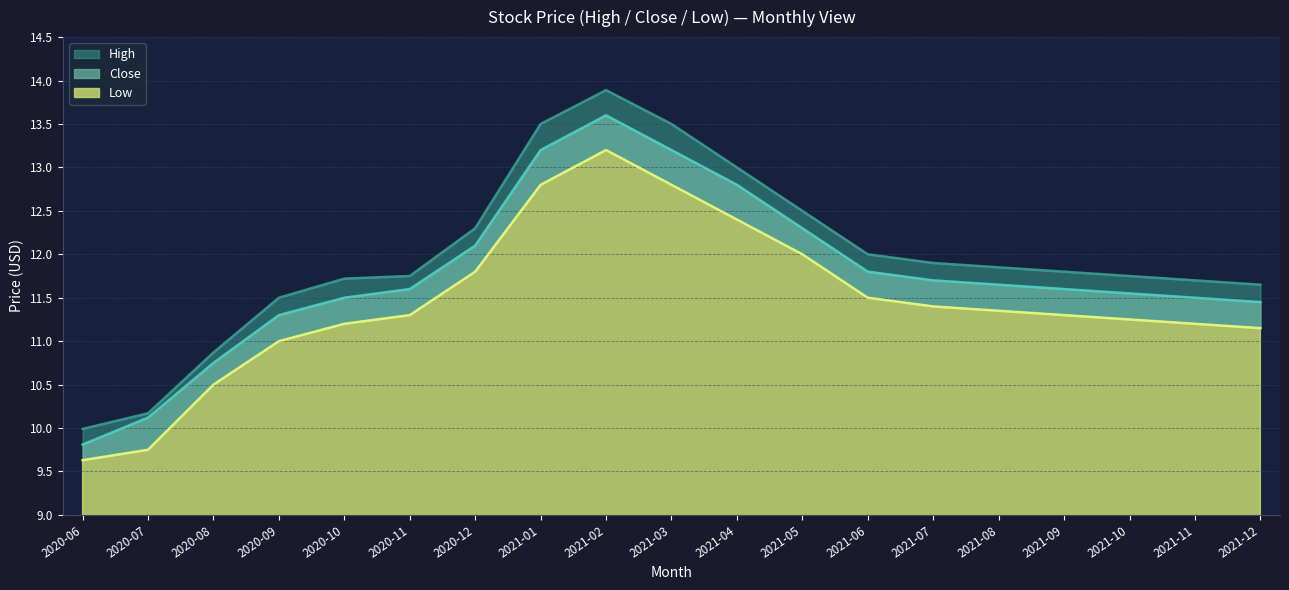

True or false: High and Close cross at least once.

False